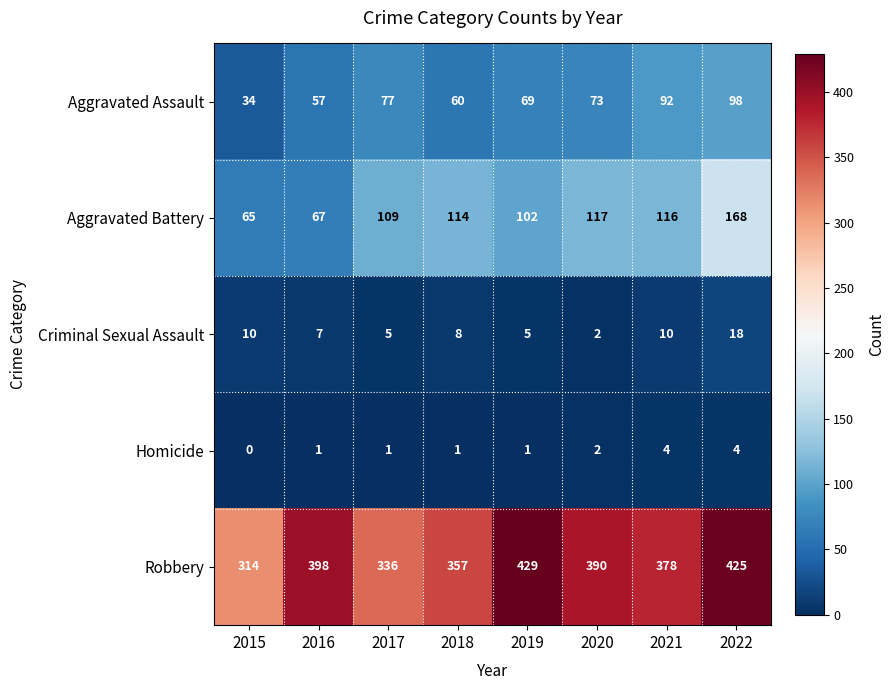

At 2019, list the series in order from smallest to largest.

Homicide, Criminal Sexual Assault, Aggravated Assault, Aggravated Battery, Robbery